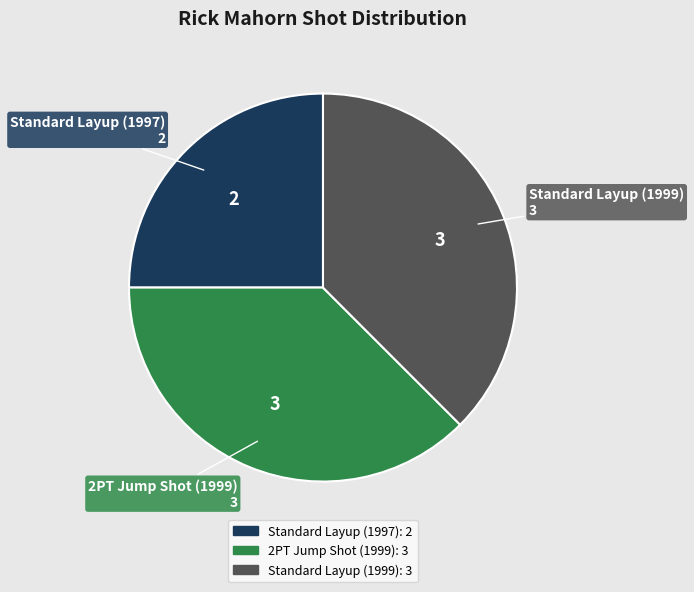

The Standard Layup (1999) slice represents 38% of the pie. True or false?

True